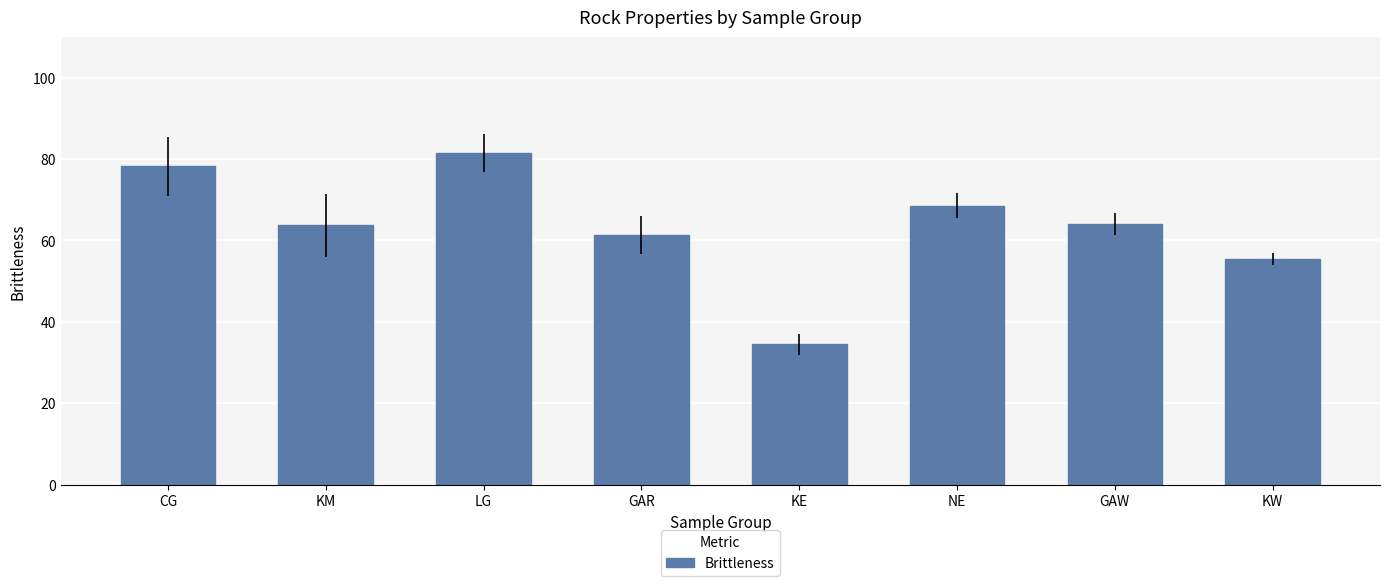

True or false: the data shows 25.5 at GAW.

False